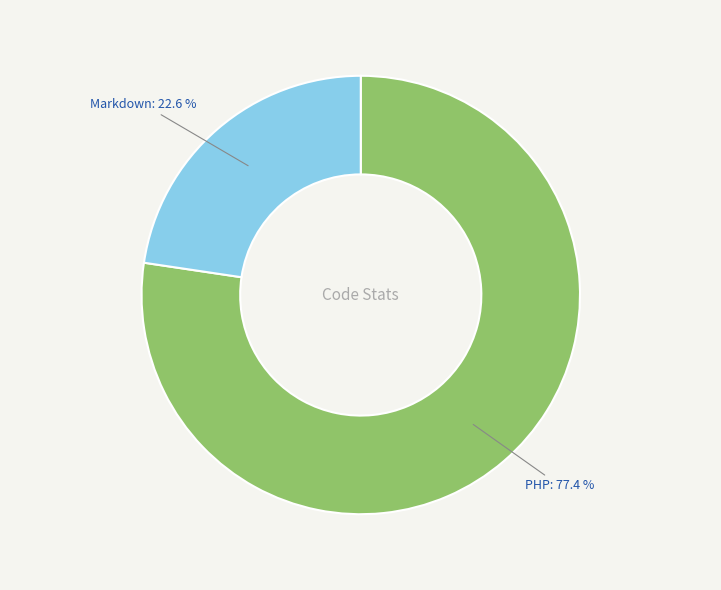

Count the number of slices in the pie.

2